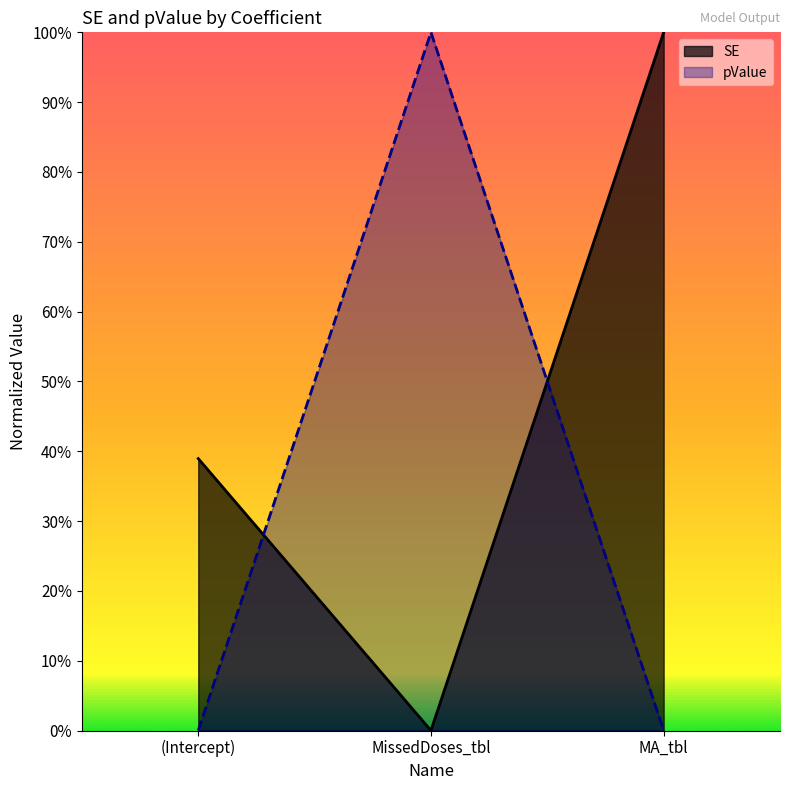

What is the difference between the maximum and minimum values in the pValue series?

1.0